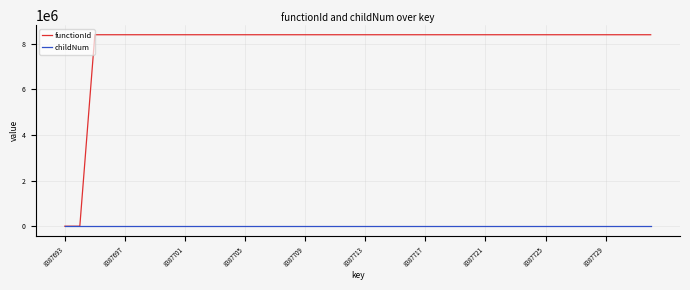

List the series in order of their peak value, lowest first.

childNum, functionId